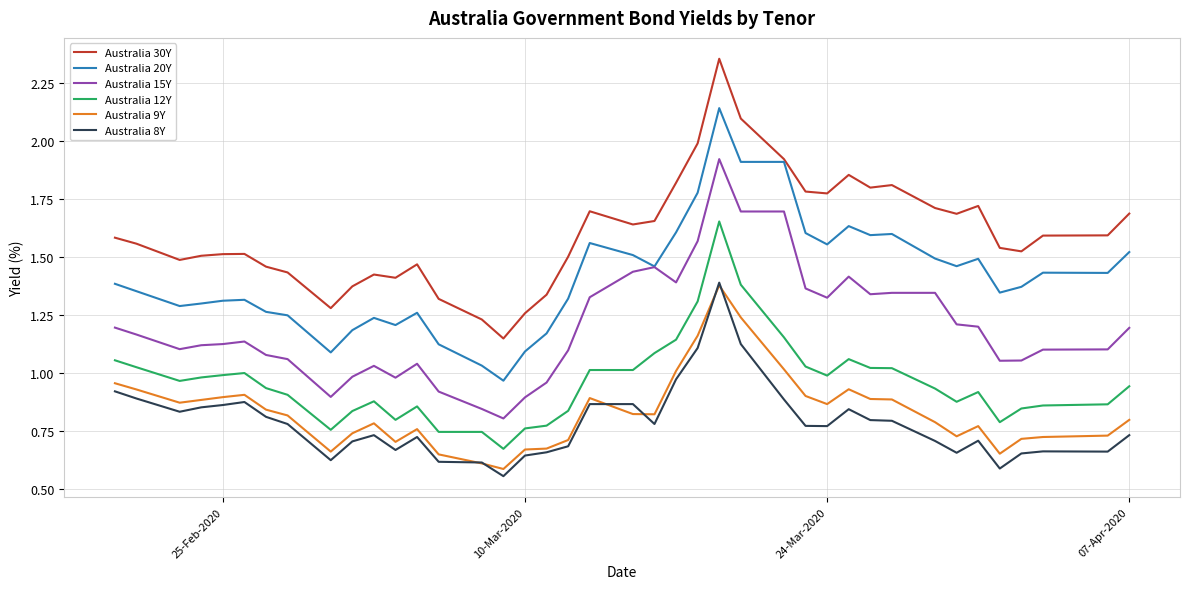

Which series has the widest spread of values?

Australia 30Y